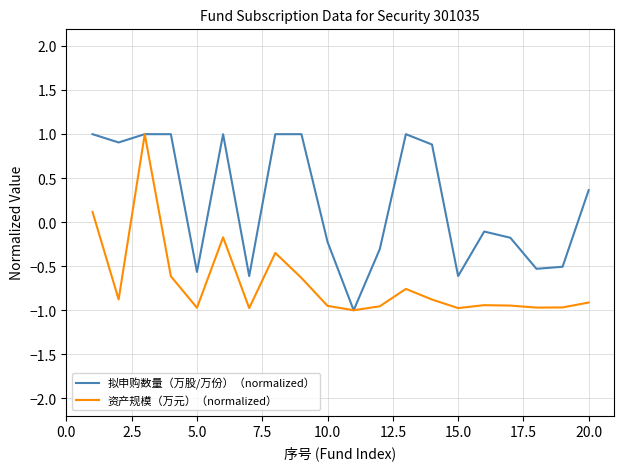

List the series in order of their overall mean, highest first.

拟申购数量（万股/万份）（normalized）, 资产规模（万元）（normalized）